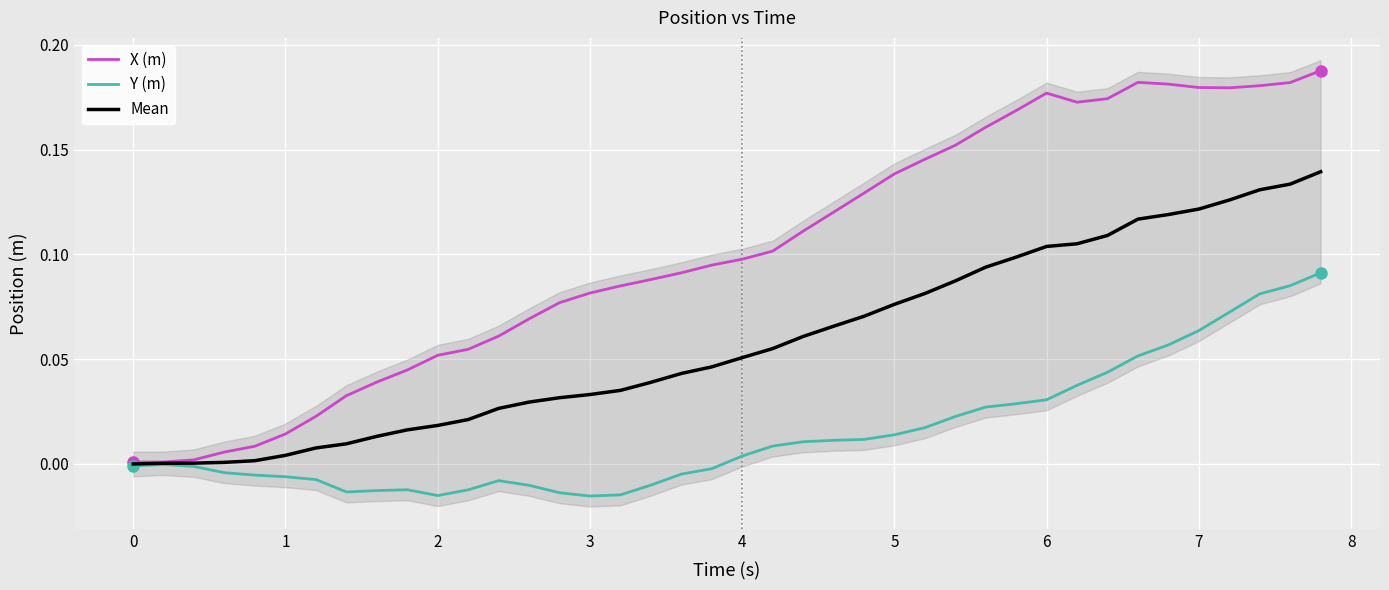

List the series in order of their peak value, highest first.

X (m), Mean, Y (m)